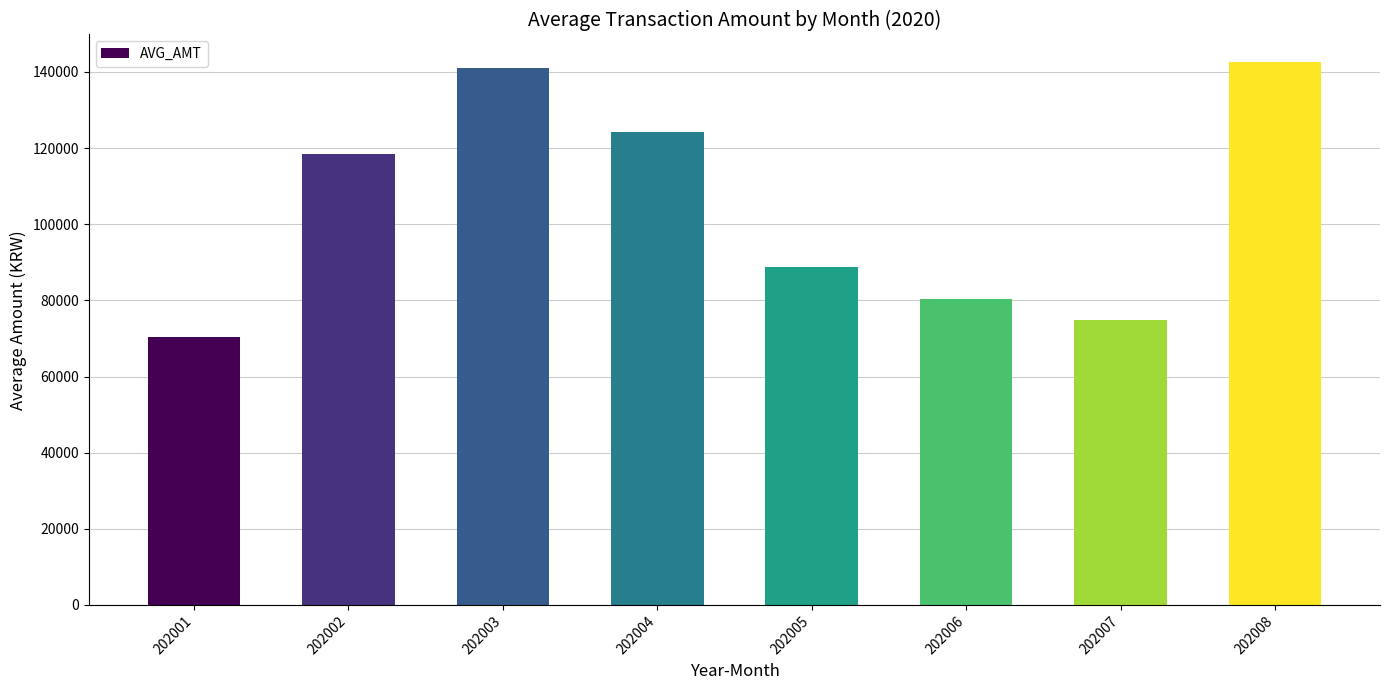

What is the sum of all values?

840772.8